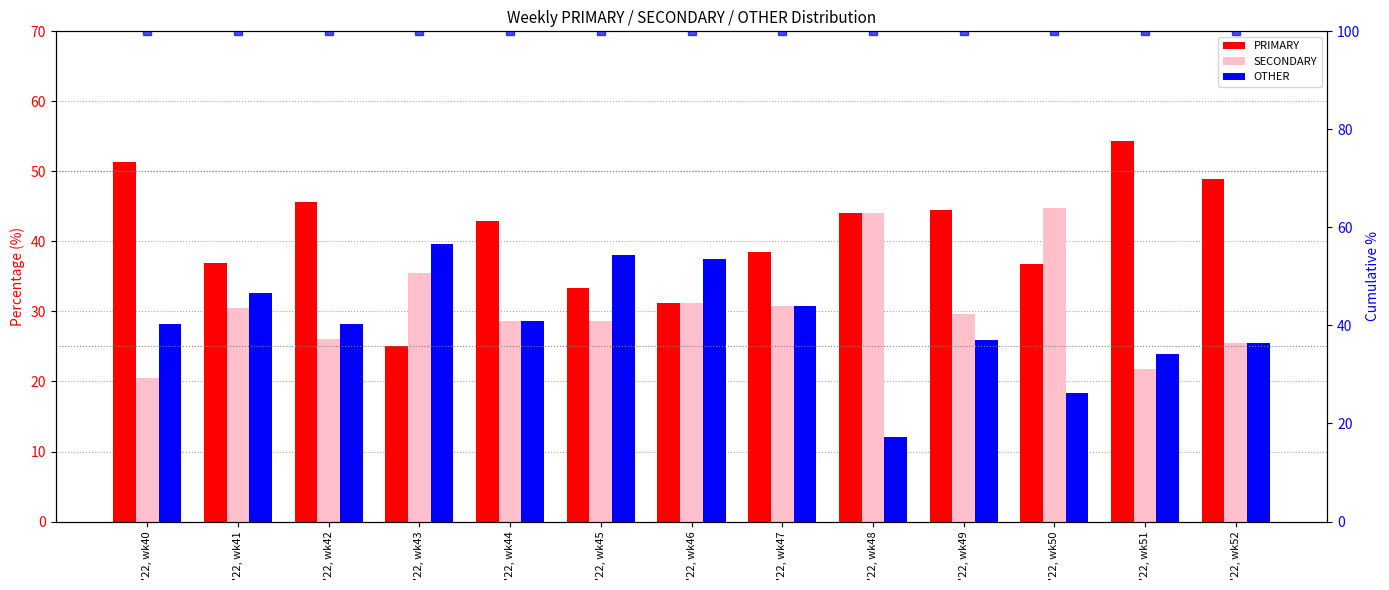

What is the difference between the second highest and minimum values in the SECONDARY series?

23.5